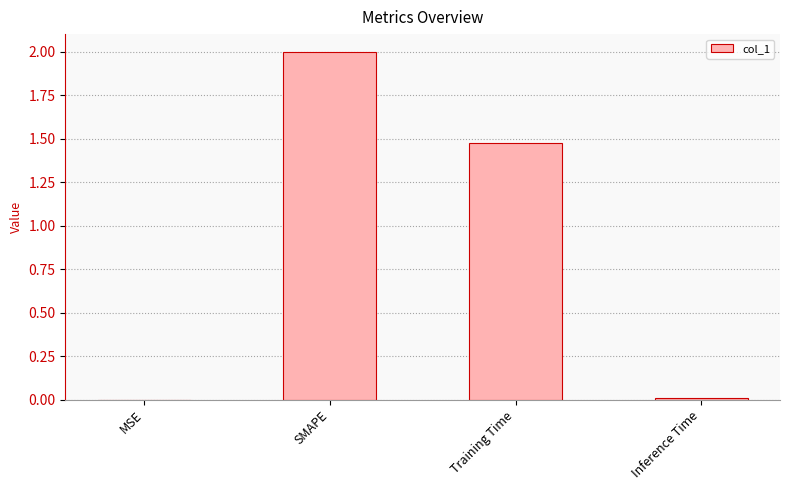

Are the bars grouped side by side (vs. stacked)?

No